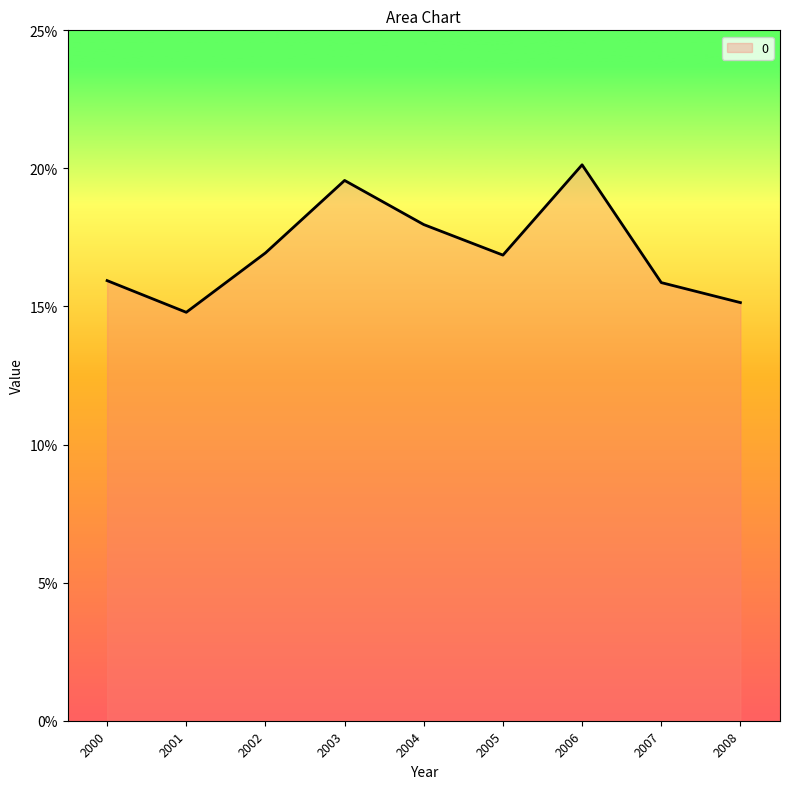

True or false: there are more than 0 points higher than both neighbors.

True